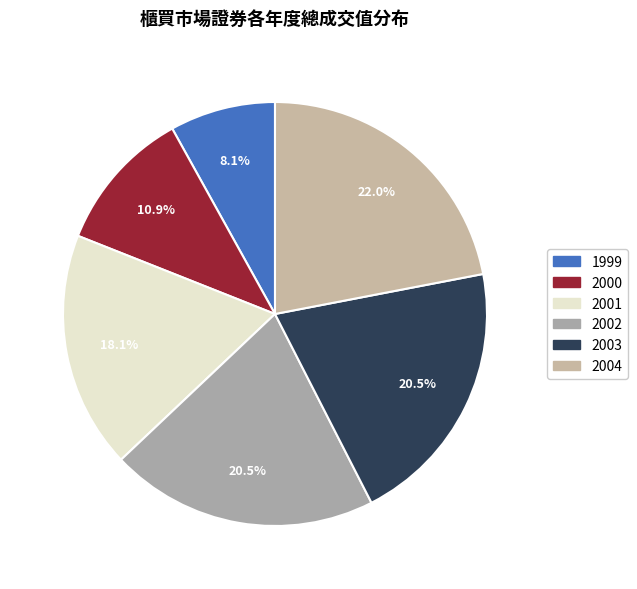

What portion of the pie excludes 2001?

81.9%